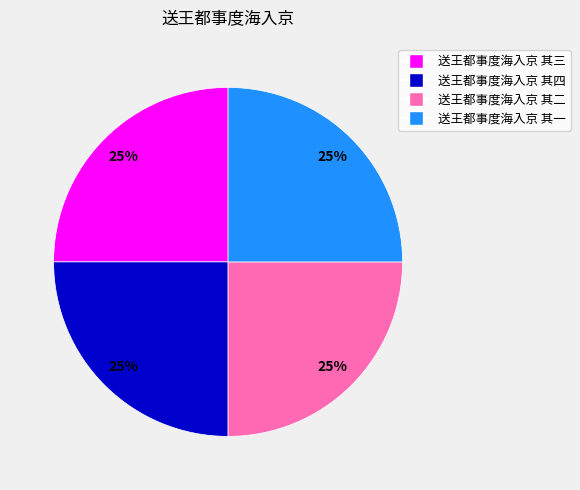

What is the ratio of the value at 送王都事度海入京 其一 to the value at 送王都事度海入京 其二?

1.0